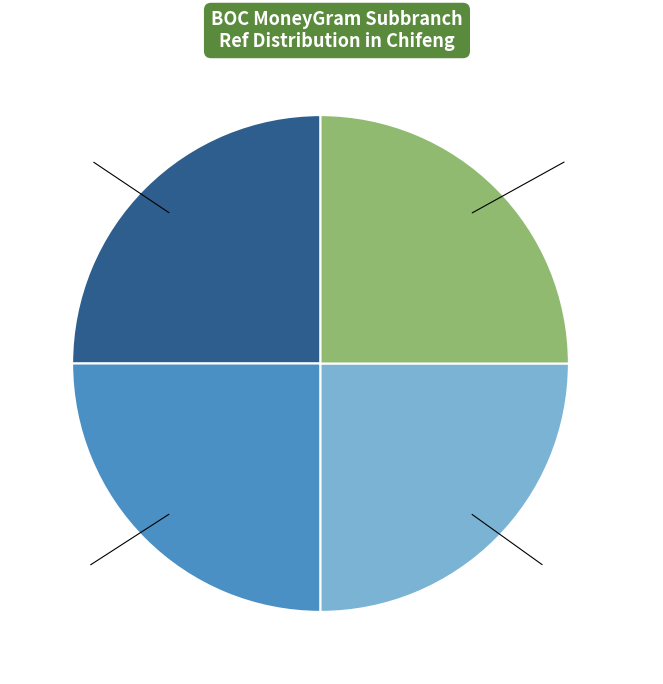

To the nearest percent, what is the average slice percentage?

25%